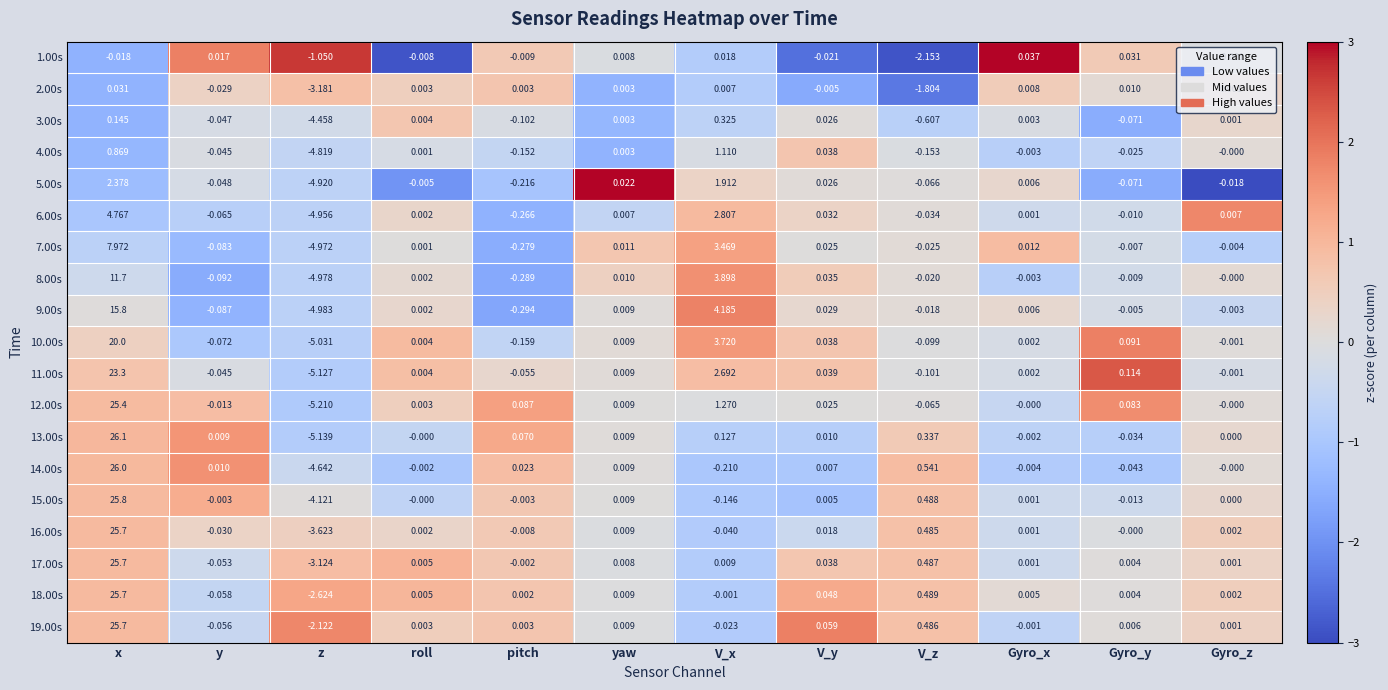

What is the difference between the highest and lowest values at z?

4.2